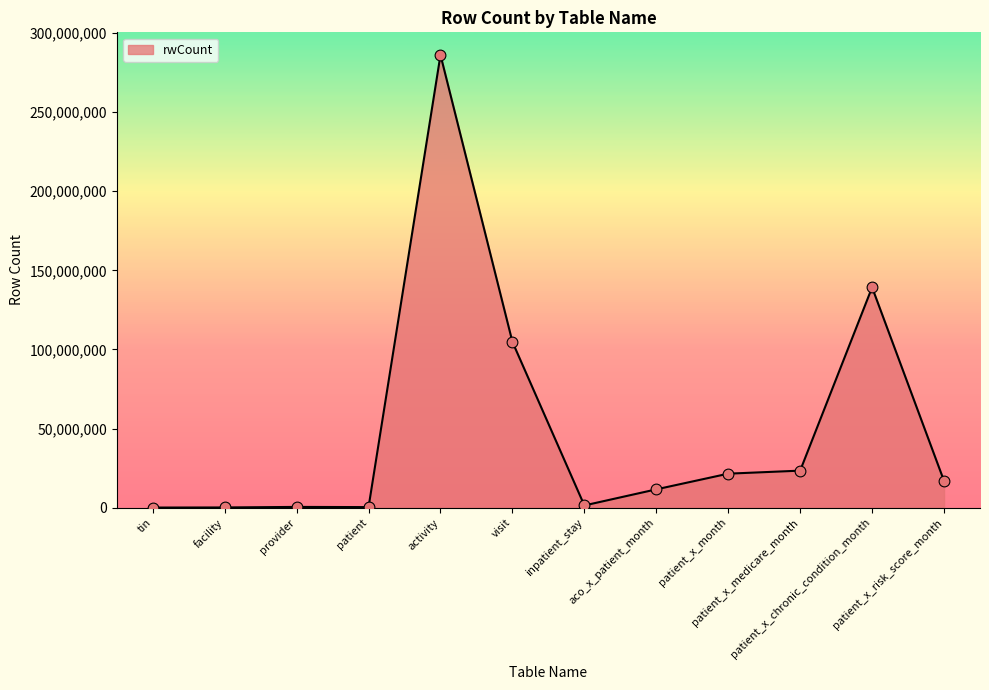

What is the change in value from visit to inpatient_stay?

-103360997